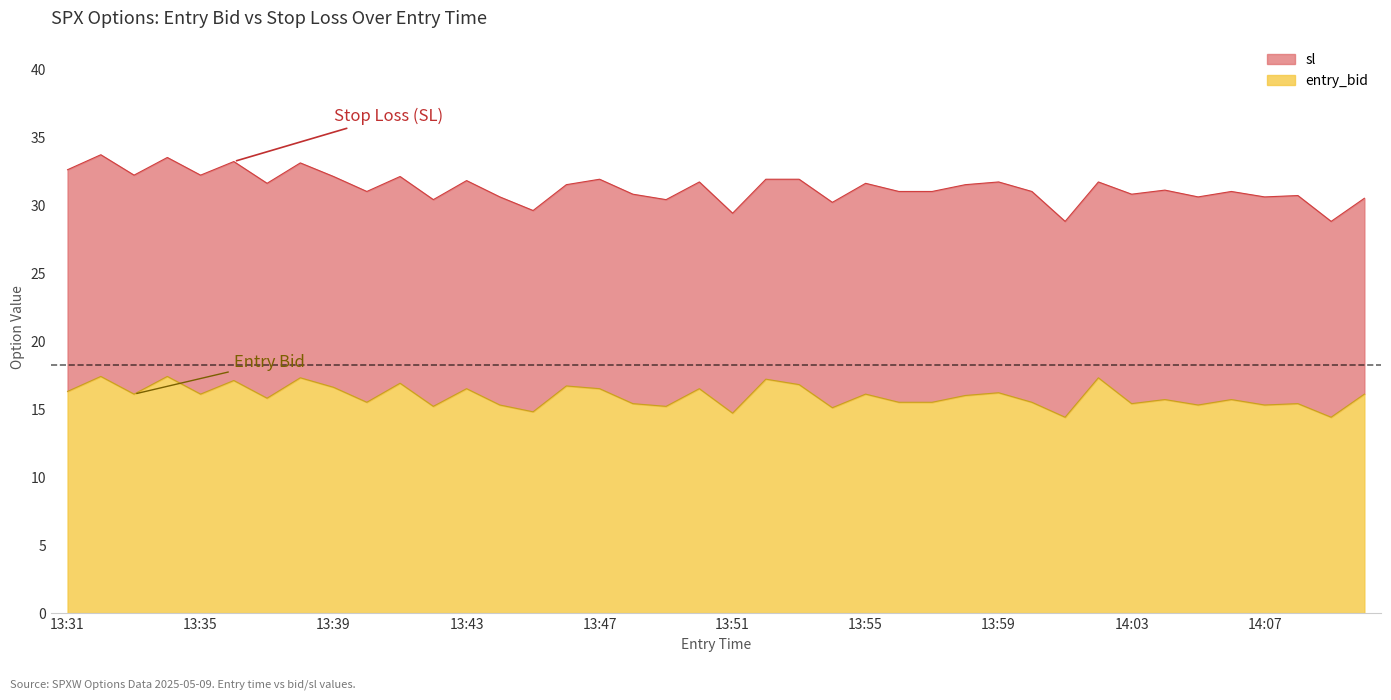

The value of entry_bid at 13:54 is 24.6. True or false?

False